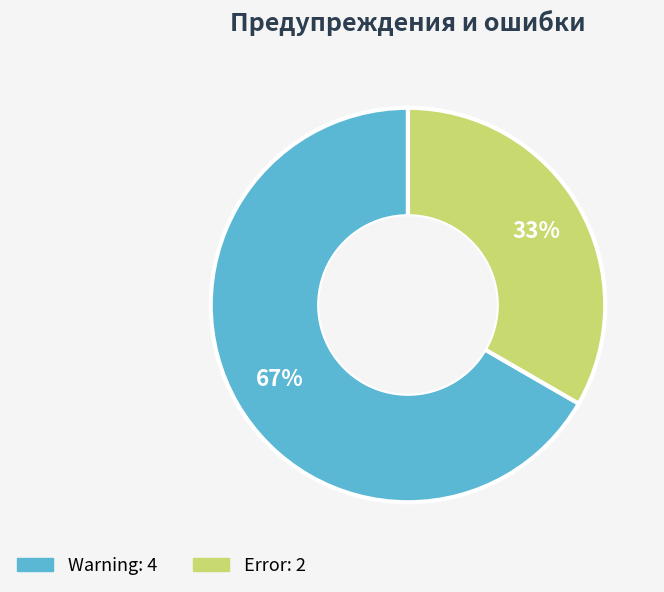

To the nearest percent, what portion does Warning represent?

67%